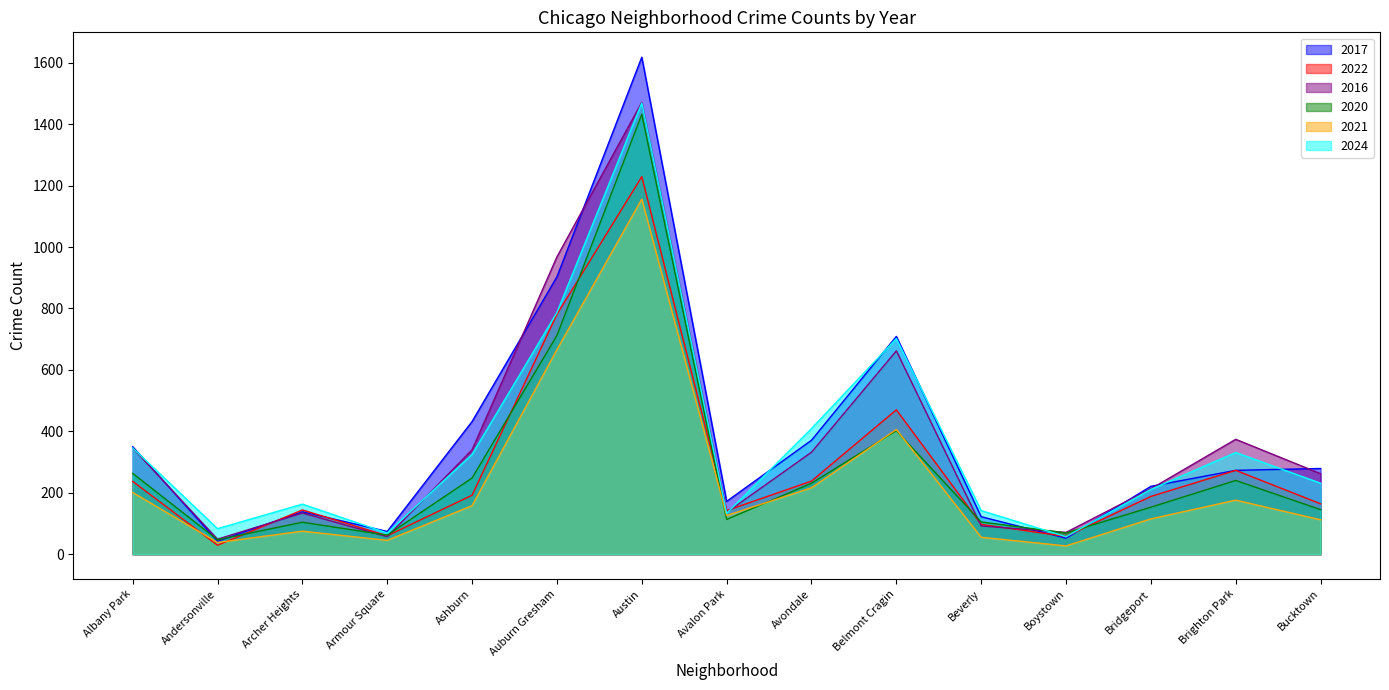

What are all the series names shown in the legend?

2017, 2022, 2016, 2020, 2021, 2024